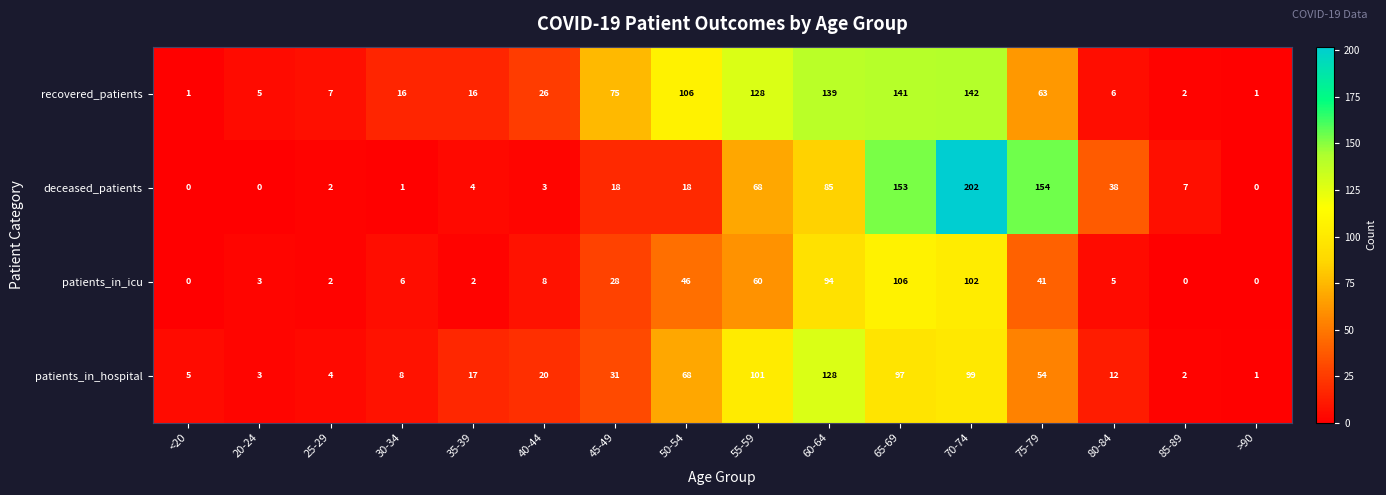

What value does the deceased_patients series have at 80-84?

38